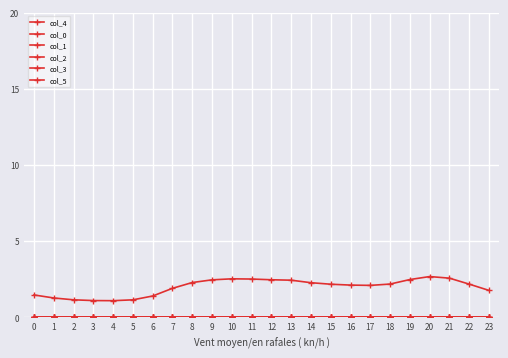

Reading left to right, what are all the values shown in this chart?

col_4: 0=1.5	1=1.3	2=1.1	3=1.1	4=1.1	5=1.1	6=1.4	7=1.9	8=2.3	9=2.5	10=2.5	11=2.5	12=2.5	13=2.4	14=2.3	15=2.2	16=2.1	17=2.1	18=2.2	19=2.5	20=2.7	21=2.6	22=2.2	23=1.8
col_0: 0=0.0	1=0.0	2=0.0	3=0.0	4=0.0	5=0.0	6=0.0	7=0.0	8=0.0	9=0.0	10=0.0	11=0.0	12=0.0	13=0.0	14=0.0	15=0.0	16=0.0	17=0.0	18=0.0	19=0.0	20=0.0	21=0.0	22=0.0	23=0.0
col_1: 0=0.0	1=0.0	2=0.0	3=0.0	4=0.0	5=0.0	6=0.0	7=0.0	8=0.0	9=0.0	10=0.0	11=0.0	12=0.0	13=0.0	14=0.0	15=0.0	16=0.0	17=0.0	18=0.0	19=0.0	20=0.0	21=0.0	22=0.0	23=0.0
col_2: 0=0.0	1=0.0	2=0.0	3=0.0	4=0.0	5=0.0	6=0.0	7=0.0	8=0.0	9=0.0	10=0.0	11=0.0	12=0.0	13=0.0	14=0.0	15=0.0	16=0.0	17=0.0	18=0.0	19=0.0	20=0.0	21=0.0	22=0.0	23=0.0
col_3: 0=0.0	1=0.0	2=0.0	3=0.0	4=0.0	5=0.0	6=0.0	7=0.0	8=0.0	9=0.0	10=0.0	11=0.0	12=0.0	13=0.0	14=0.0	15=0.0	16=0.0	17=0.0	18=0.0	19=0.0	20=0.0	21=0.0	22=0.0	23=0.0
col_5: 0=0.0	1=0.0	2=0.0	3=0.0	4=0.0	5=0.0	6=0.0	7=0.0	8=0.0	9=0.0	10=0.0	11=0.0	12=0.0	13=0.0	14=0.0	15=0.0	16=0.0	17=0.0	18=0.0	19=0.0	20=0.0	21=0.0	22=0.0	23=0.0